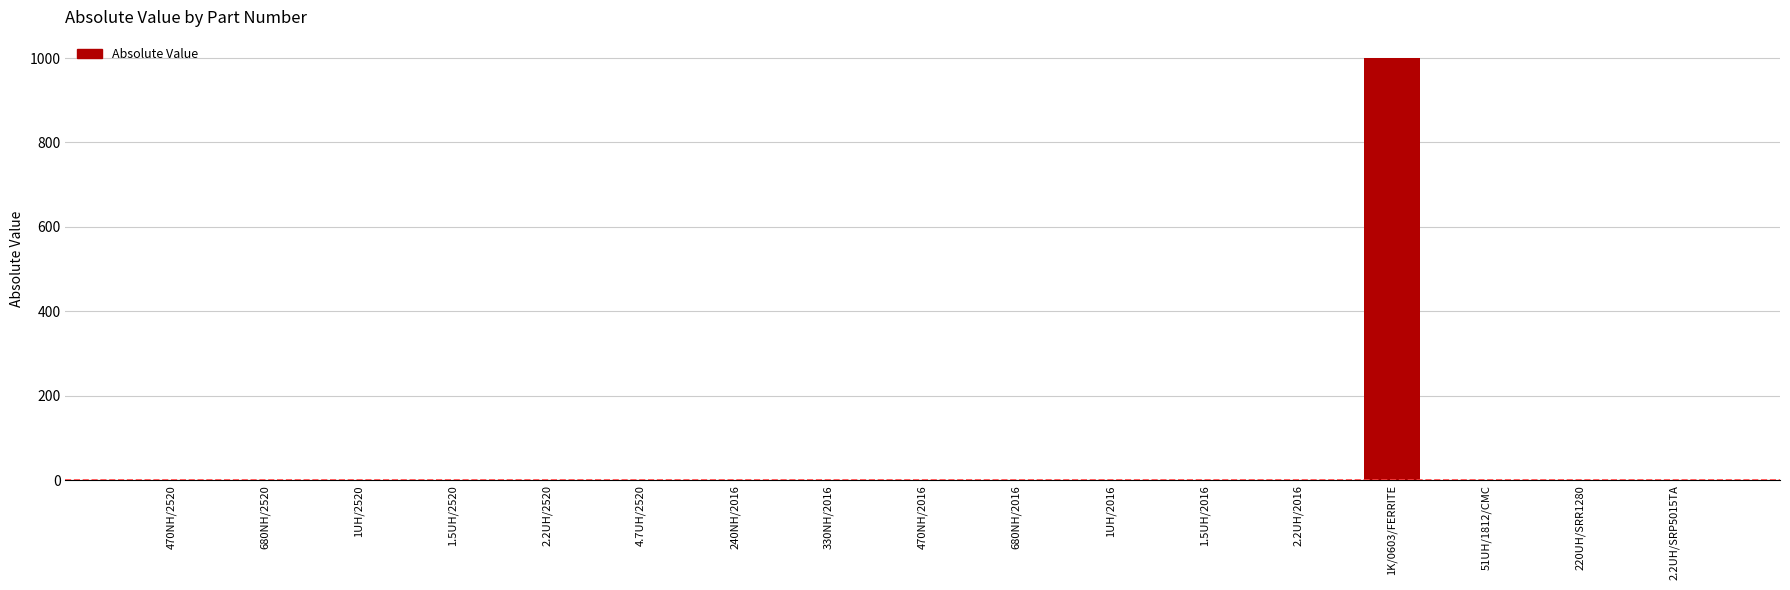

Which label corresponds to the largest value in the chart?

1K/0603/FERRITE